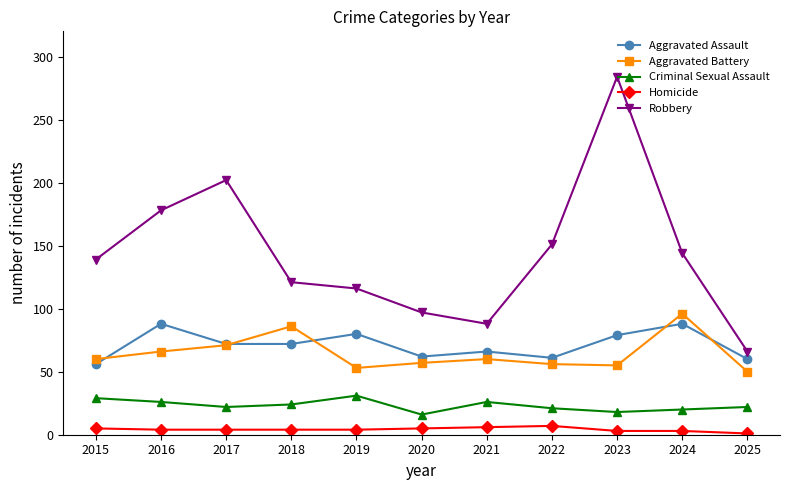

Rank the categories by Robbery value from highest to lowest.

2023, 2017, 2016, 2022, 2024, 2015, 2018, 2019, 2020, 2021, 2025